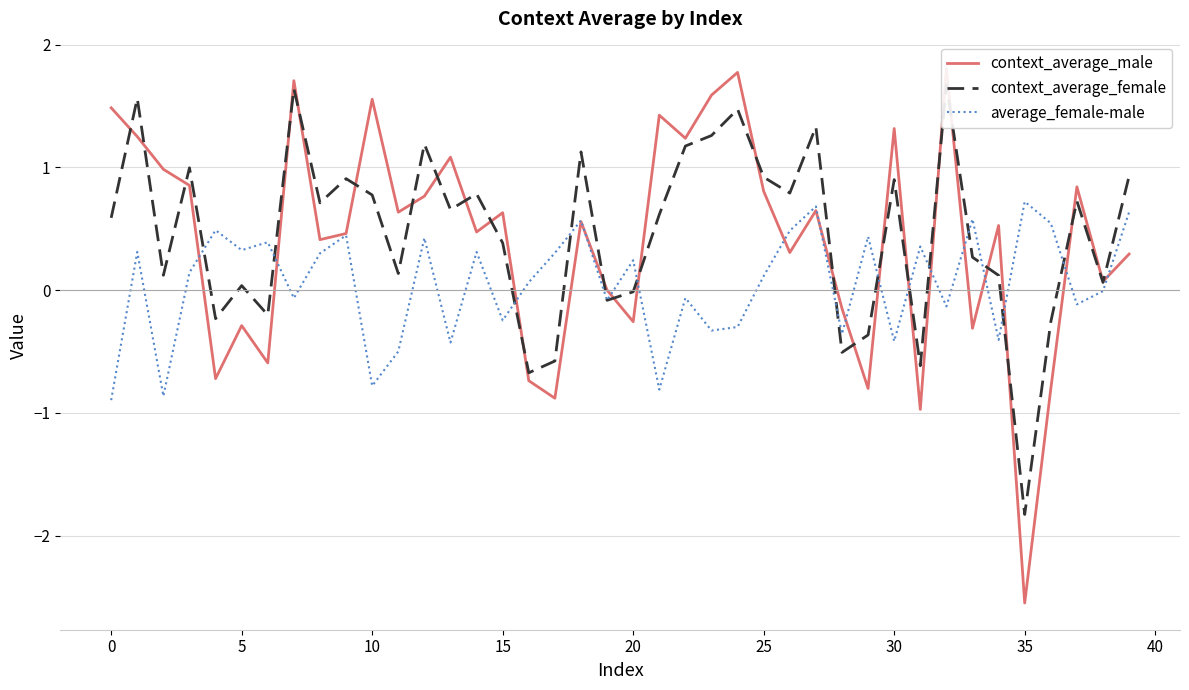

What is the spread (max minus min) of values at 20?

0.6